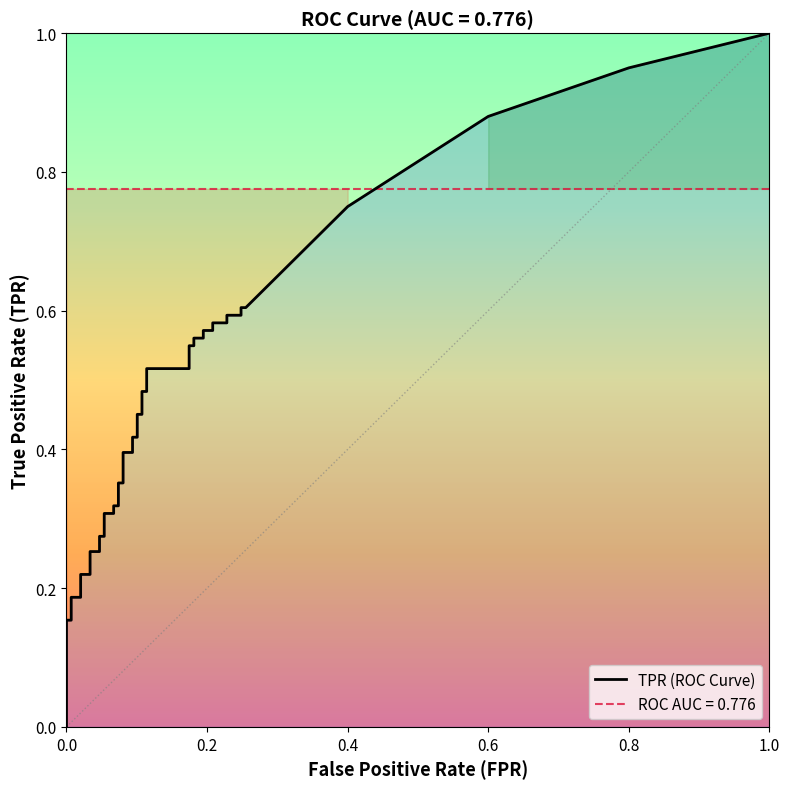

What is the average value of the tpr series?

0.4